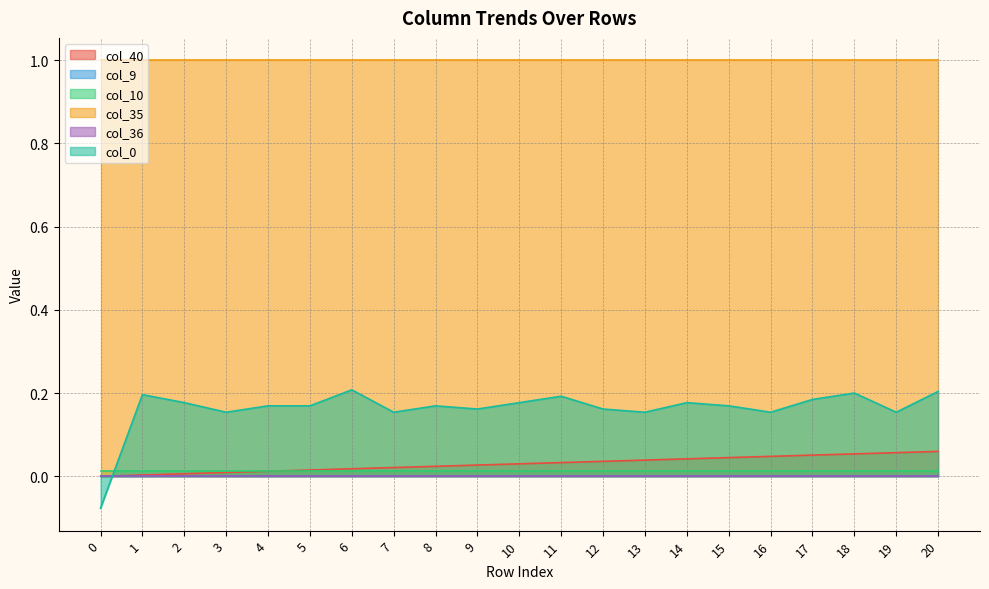

True or false: col_35 has more than 2 interior local peaks.

False